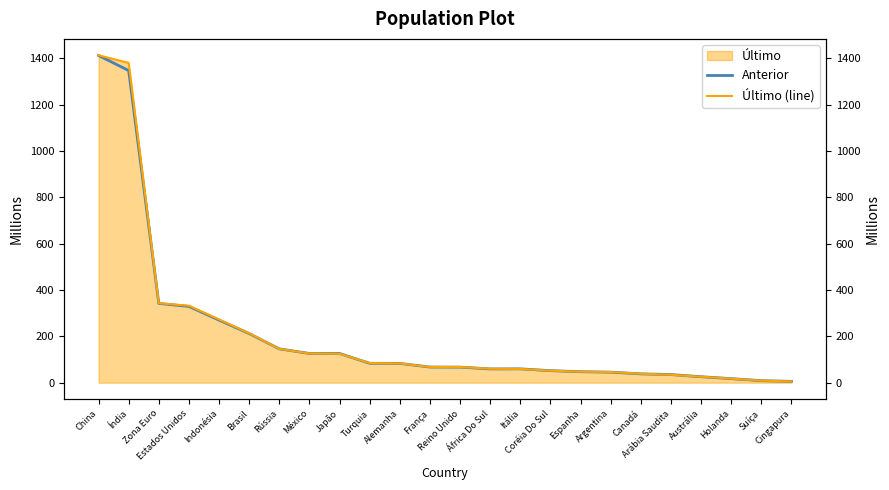

How many lines are shown in the chart?

2